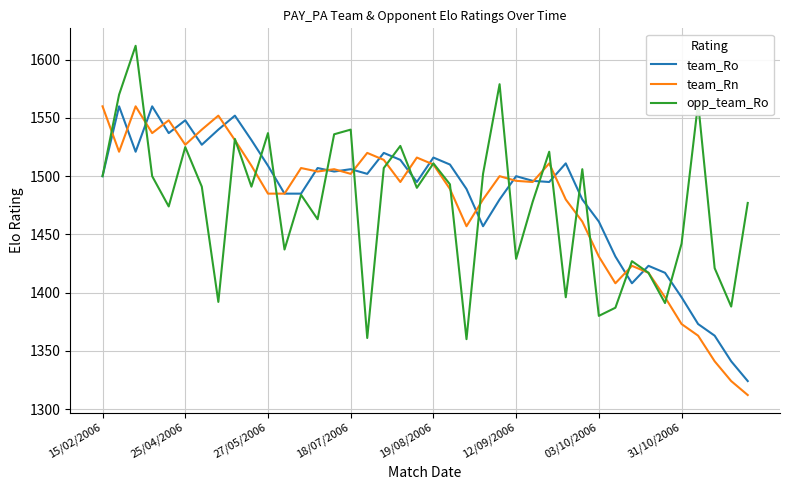

What is the lowest value of the team_Ro series?

1324